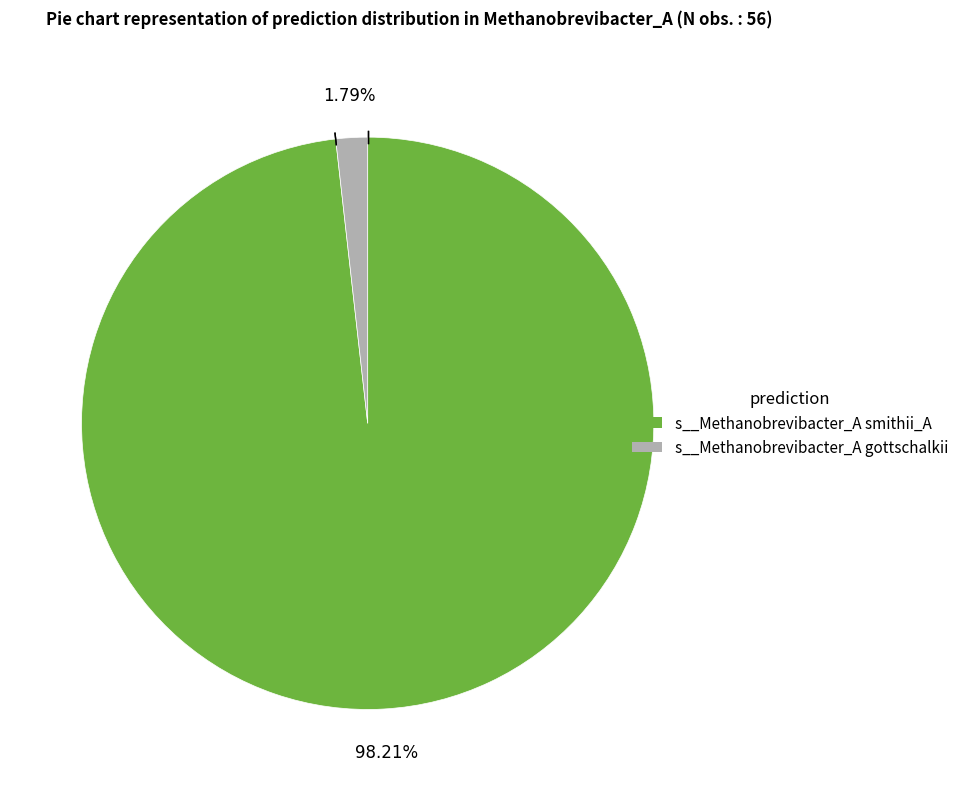

Is there any slice that represents more than half of the pie?

Yes